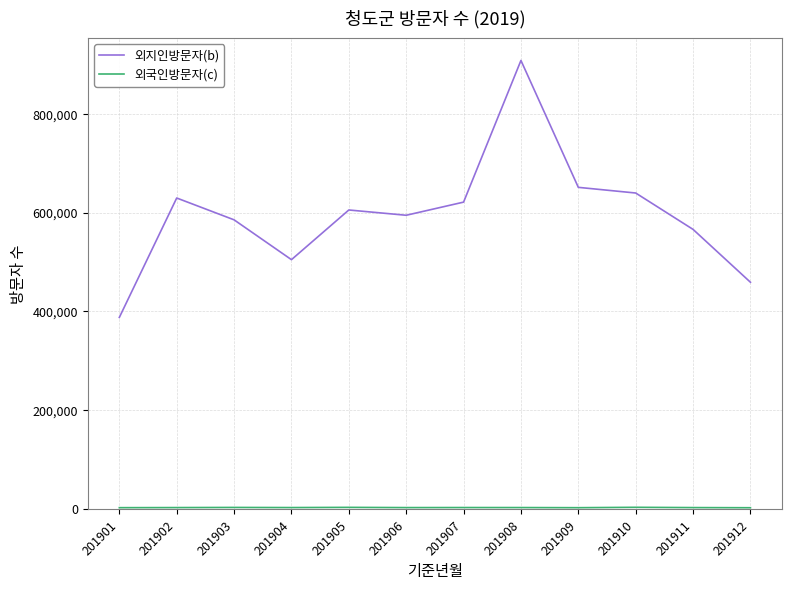

What is the total value across all series at 201902?

632415